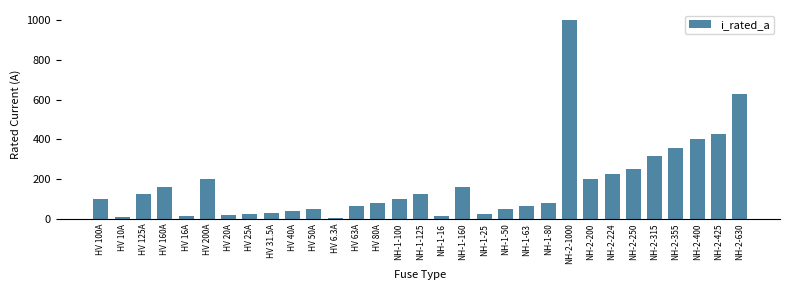

How many values are below 100?

15